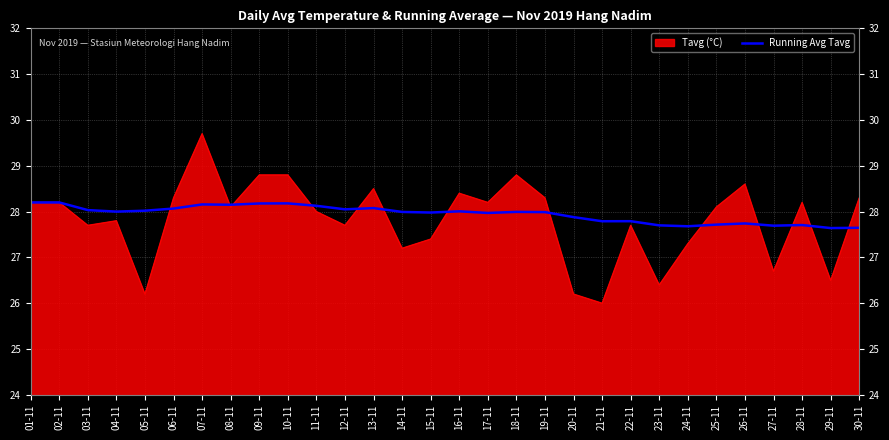

What position from the right is 24-11?

7